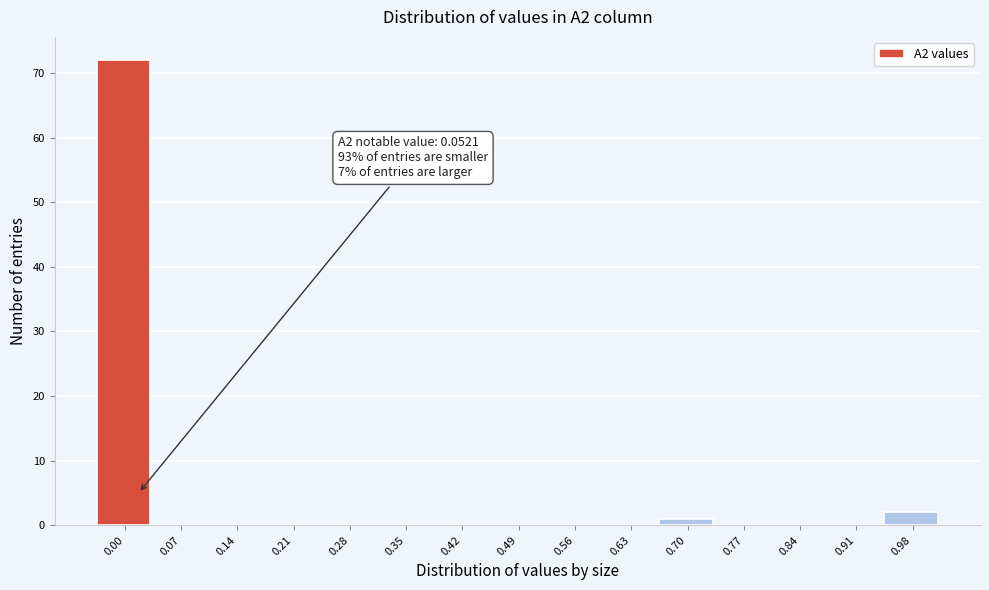

Reading left to right, extract all data points from this chart.

0.00=72	0.07=0	0.14=0	0.21=0	0.28=0	0.35=0	0.42=0	0.49=0	0.56=0	0.63=0	0.70=1	0.77=0	0.84=0	0.91=0	0.98=2